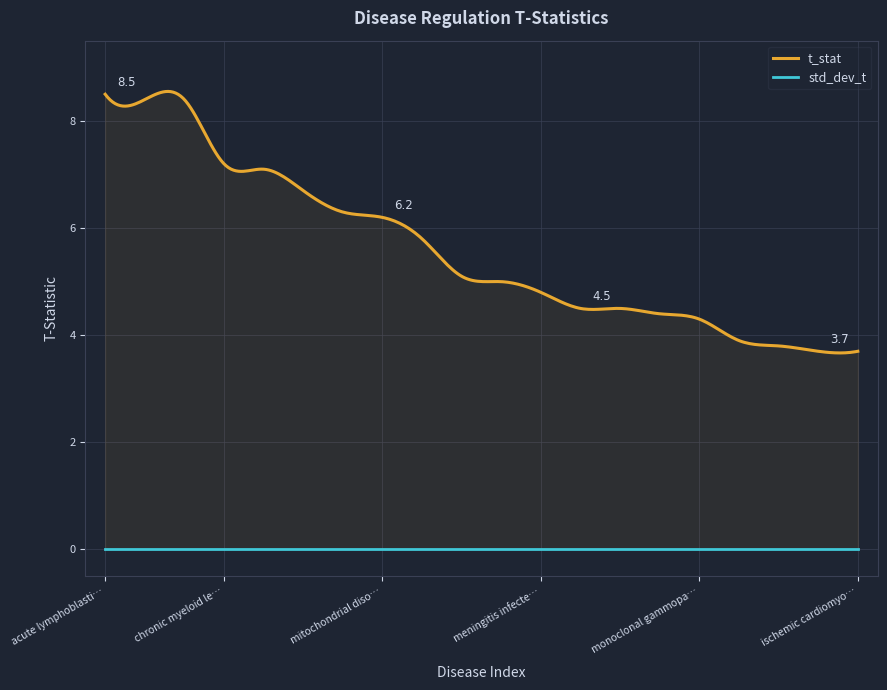

Rank the series by their average value, from lowest to highest.

std_dev_t, t_stat